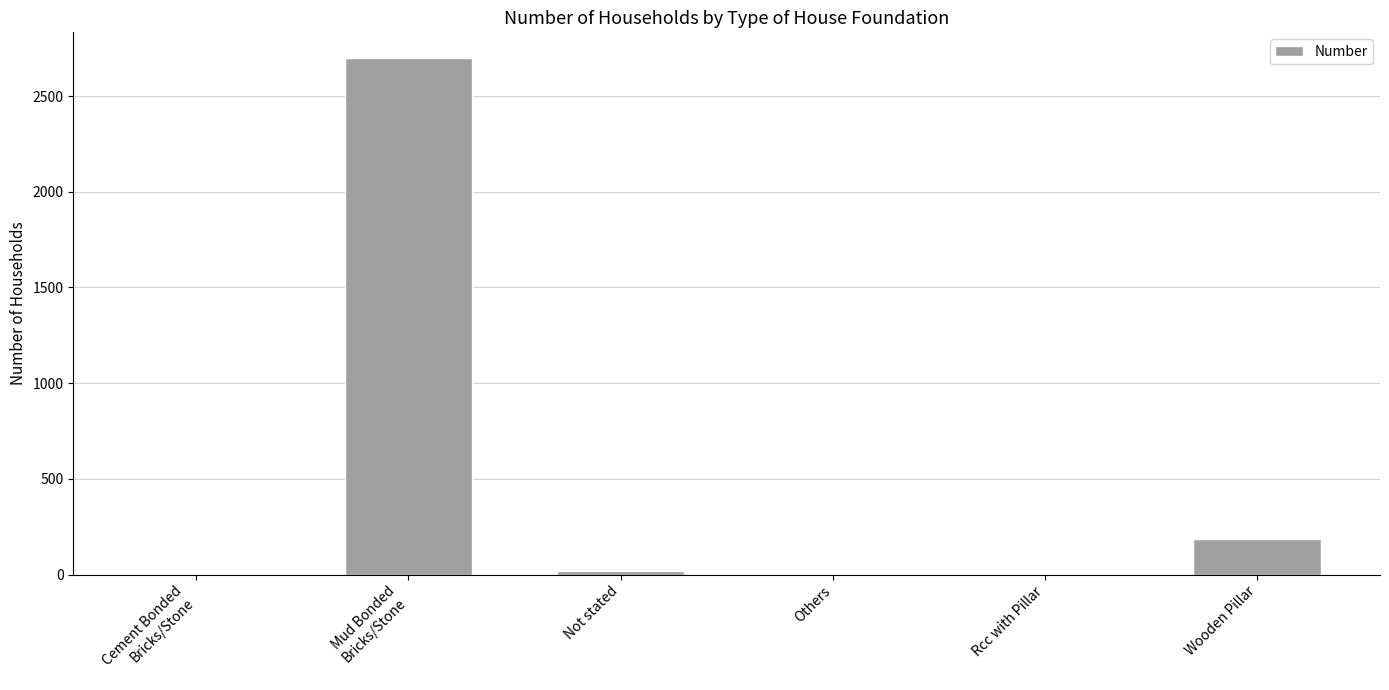

What is the ratio of the value at Mud Bonded
Bricks/Stone to the value at Others?

2698.0